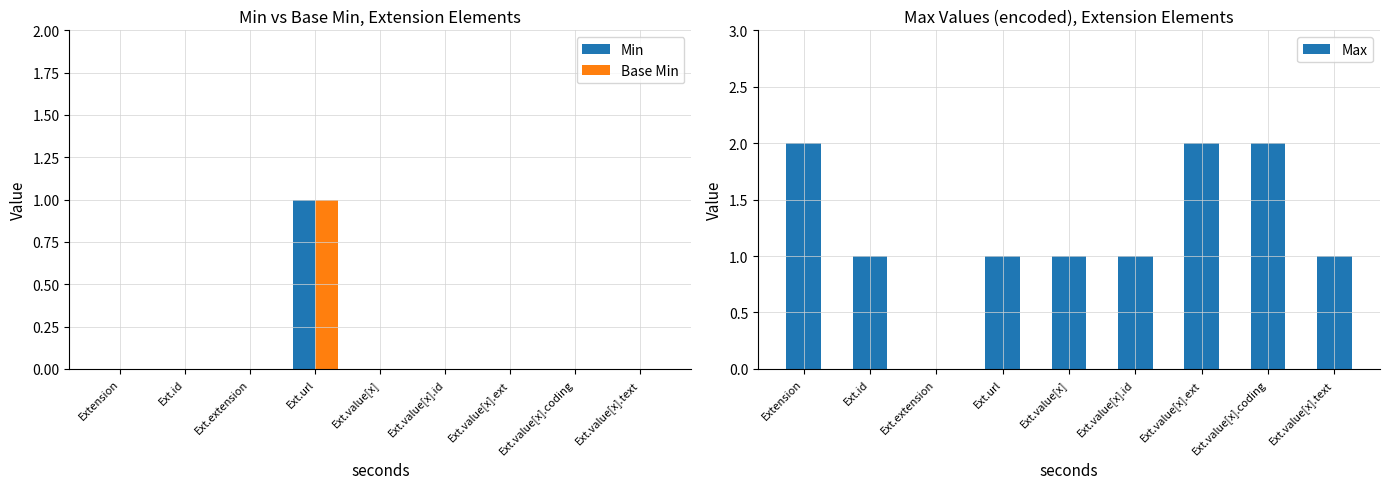

Reading right to left, transcribe all the data shown in this chart.

Min: Ext.value[x].text=0	Ext.value[x].coding=0	Ext.value[x].ext=0	Ext.value[x].id=0	Ext.value[x]=0	Ext.url=1	Ext.extension=0	Ext.id=0	Extension=0
Base Min: Ext.value[x].text=0	Ext.value[x].coding=0	Ext.value[x].ext=0	Ext.value[x].id=0	Ext.value[x]=0	Ext.url=1	Ext.extension=0	Ext.id=0	Extension=0
Max: Ext.value[x].text=1	Ext.value[x].coding=2	Ext.value[x].ext=2	Ext.value[x].id=1	Ext.value[x]=1	Ext.url=1	Ext.extension=0	Ext.id=1	Extension=2